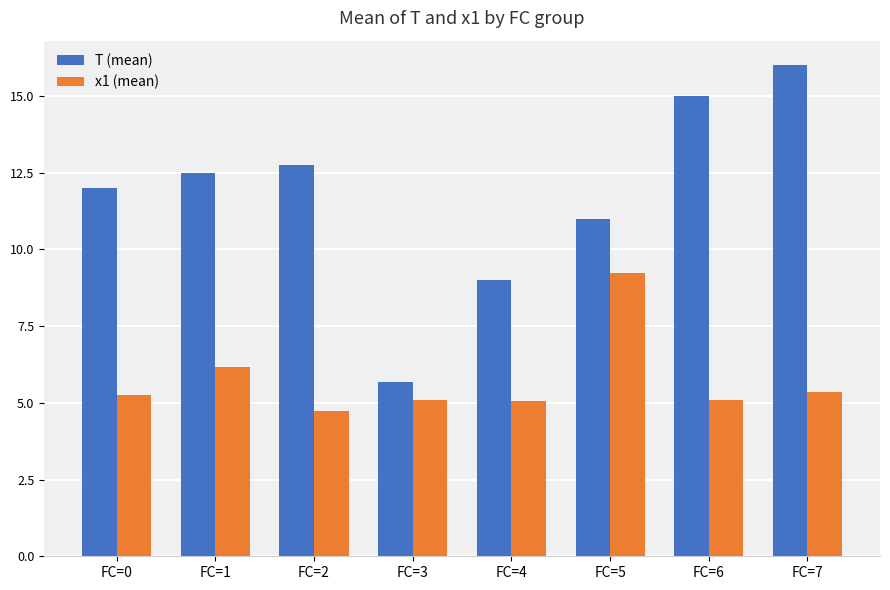

What is the minimum value shown in the chart?

4.7